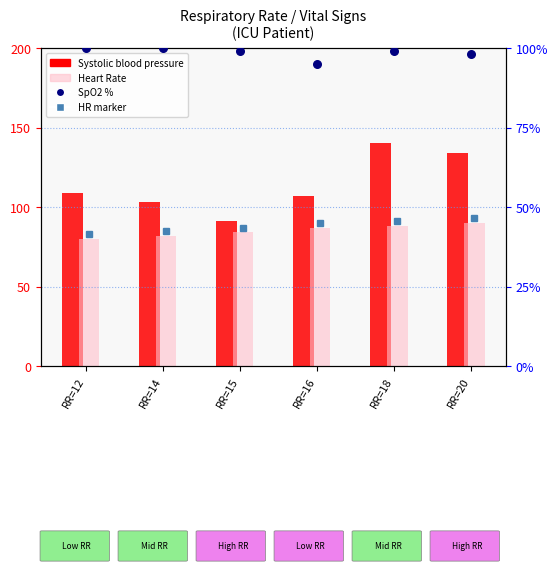

What is the total value across all series at RR=12?

289